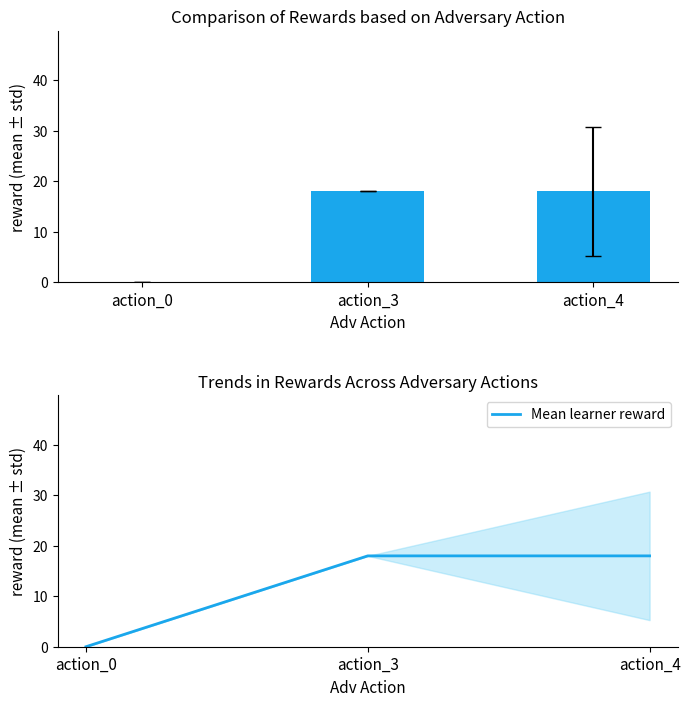

How many values are between 0 and 18?

3